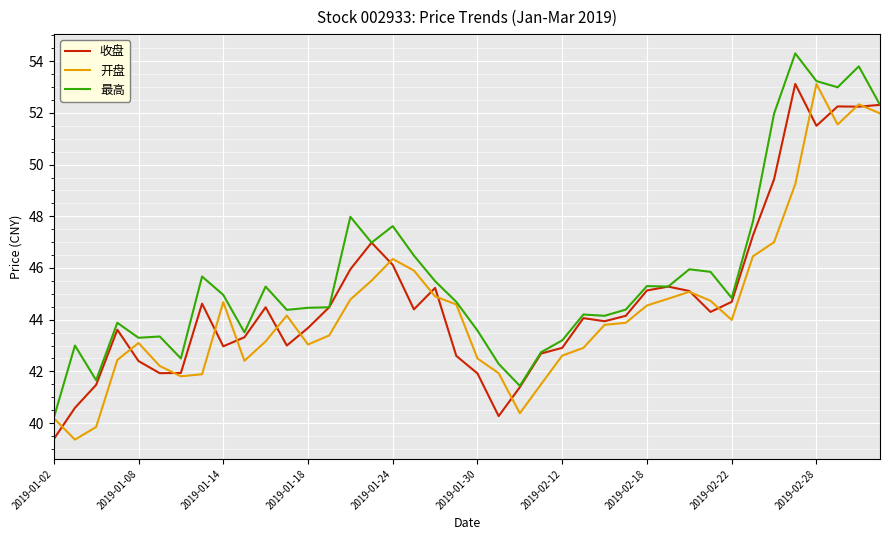

What is the lowest value of the 收盘 series?

39.4